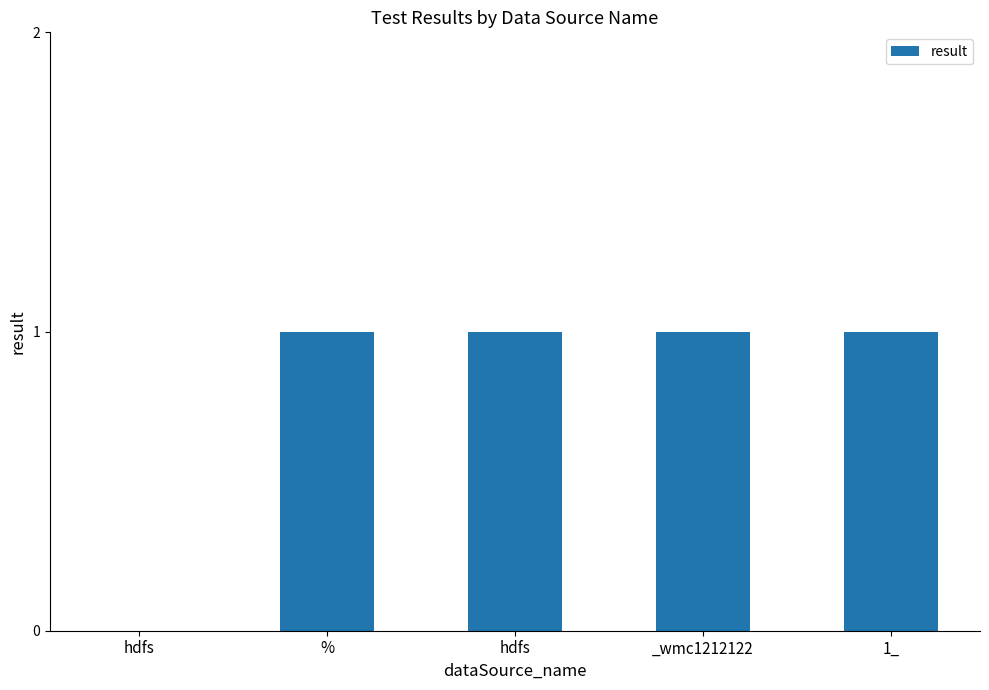

How many positive values are there?

4